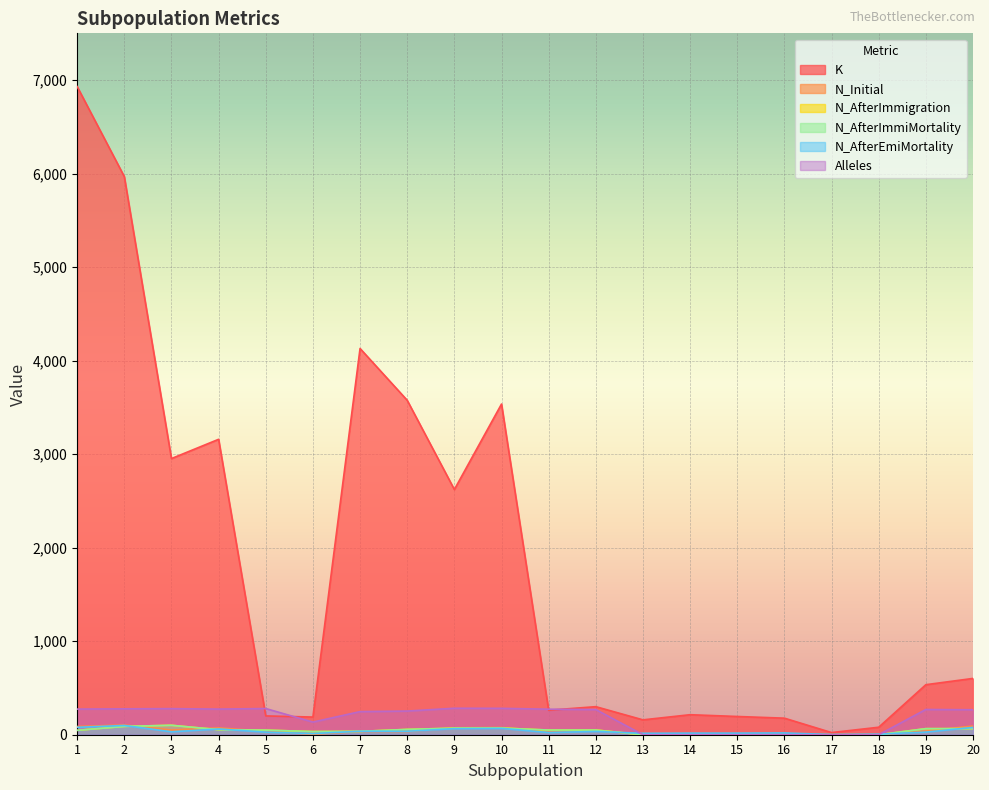

Is it true that N_AfterImmiMortality equals 63 at 1?

False